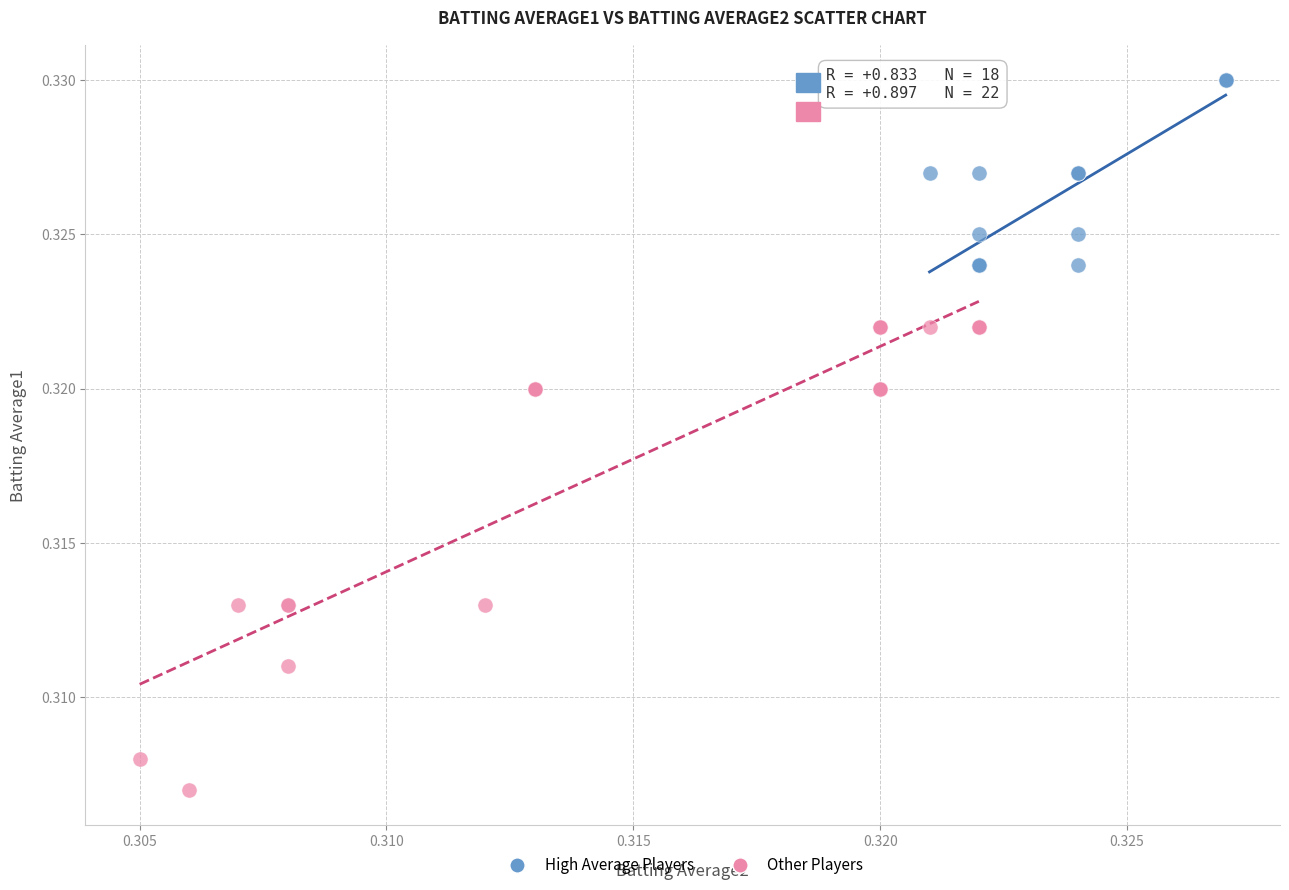

Which series contains the highest Y value?

High Average Players